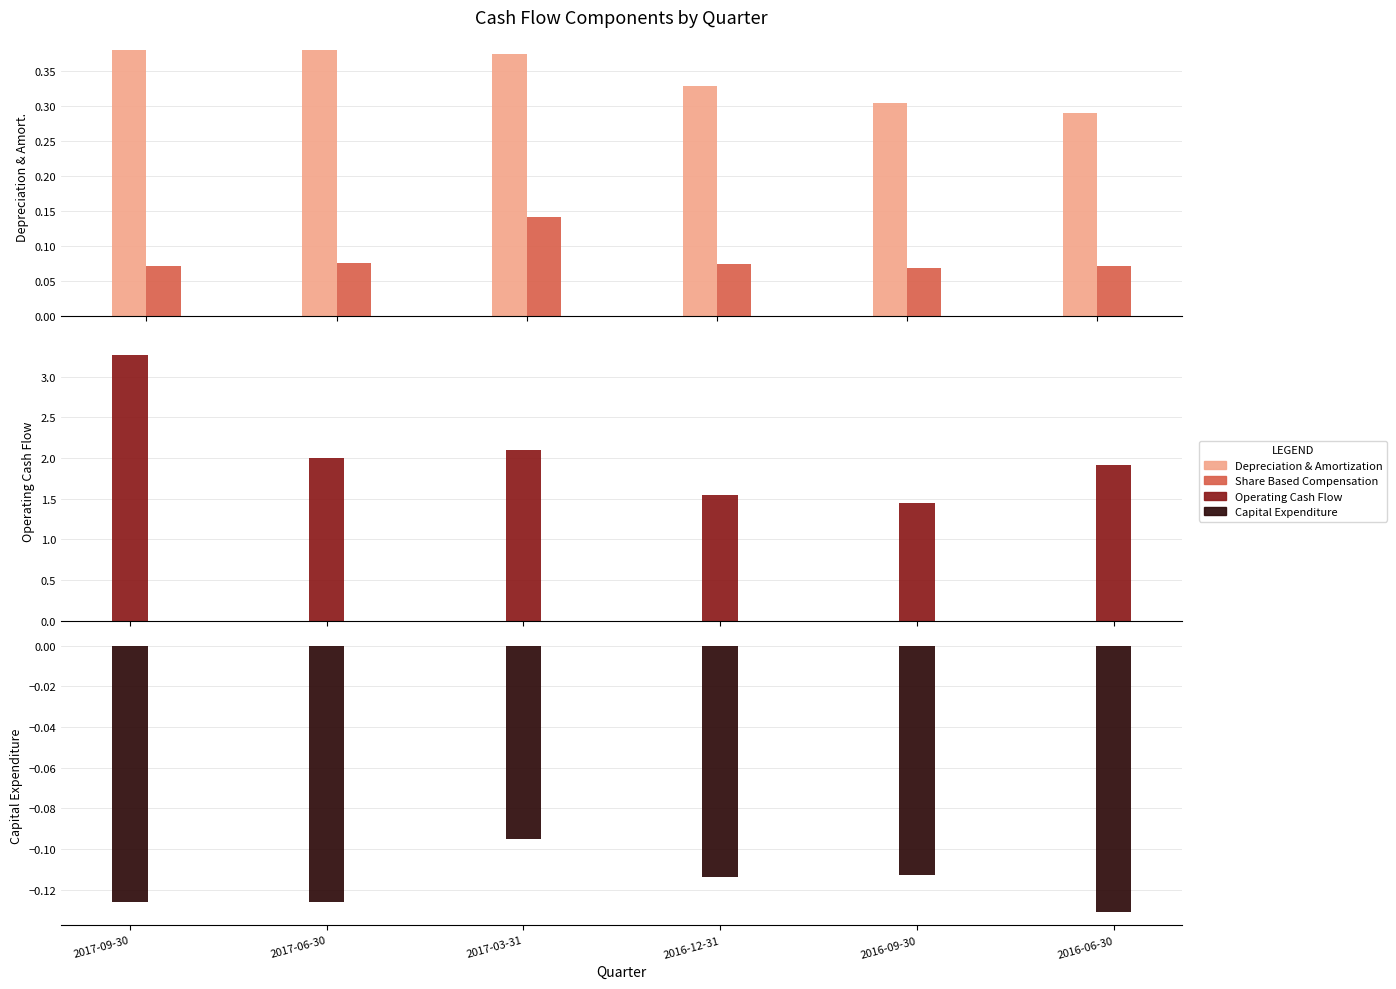

At which category is the sum across all series the highest?

2017-09-30